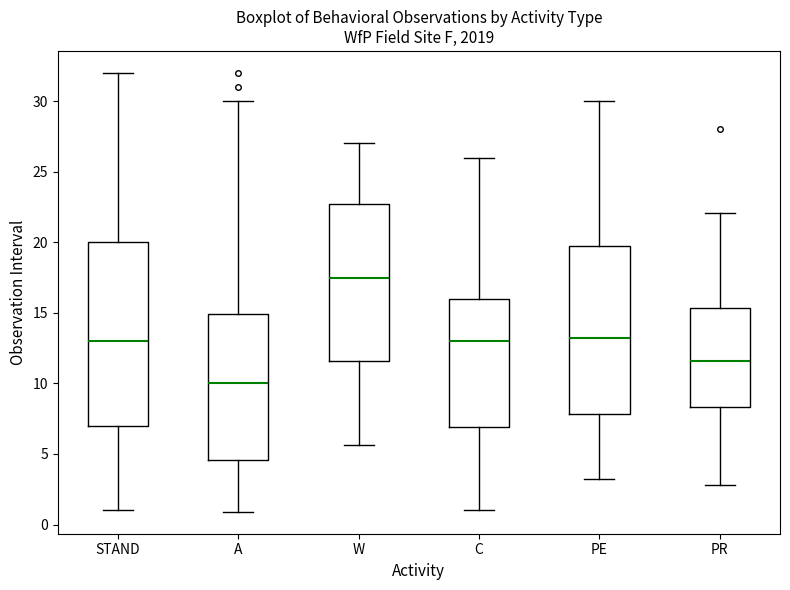

Reading left to right, read every box against the y-axis: the position of its median line, the range the box covers, and the ends of its whiskers. The values are not printed on the chart, so give them approximately, as read against the axis.

STAND: median 13.0, box 7.0 to 20.0, whiskers 1.0 to 32.0
A: median 10.0, box 4.5 to 15.0, whiskers 1.0 to 30.0
W: median 17.5, box 11.5 to 22.5, whiskers 5.5 to 27.0
C: median 13.0, box 7.0 to 16.0, whiskers 1.0 to 26.0
PE: median 13.0, box 8.0 to 19.5, whiskers 3.0 to 30.0
PR: median 11.5, box 8.5 to 15.5, whiskers 3.0 to 22.0